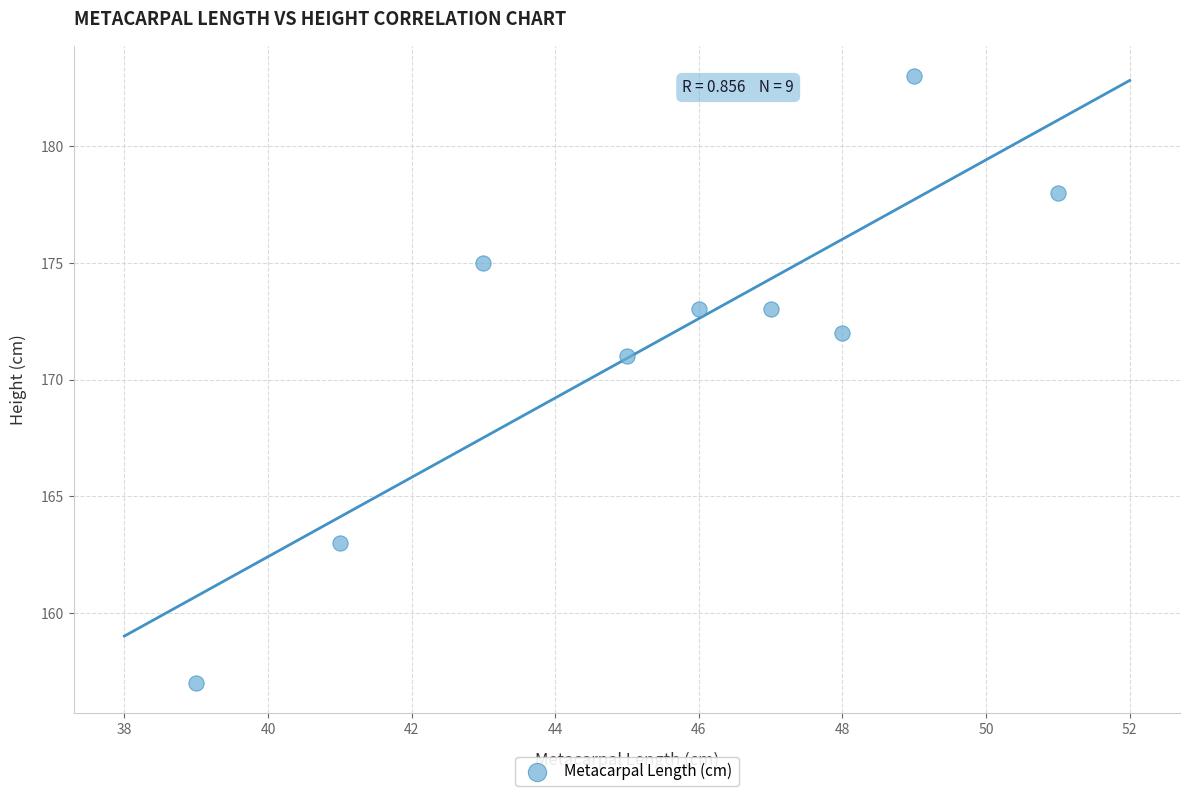

What Y value in the scatter plot is closest to 170?

171